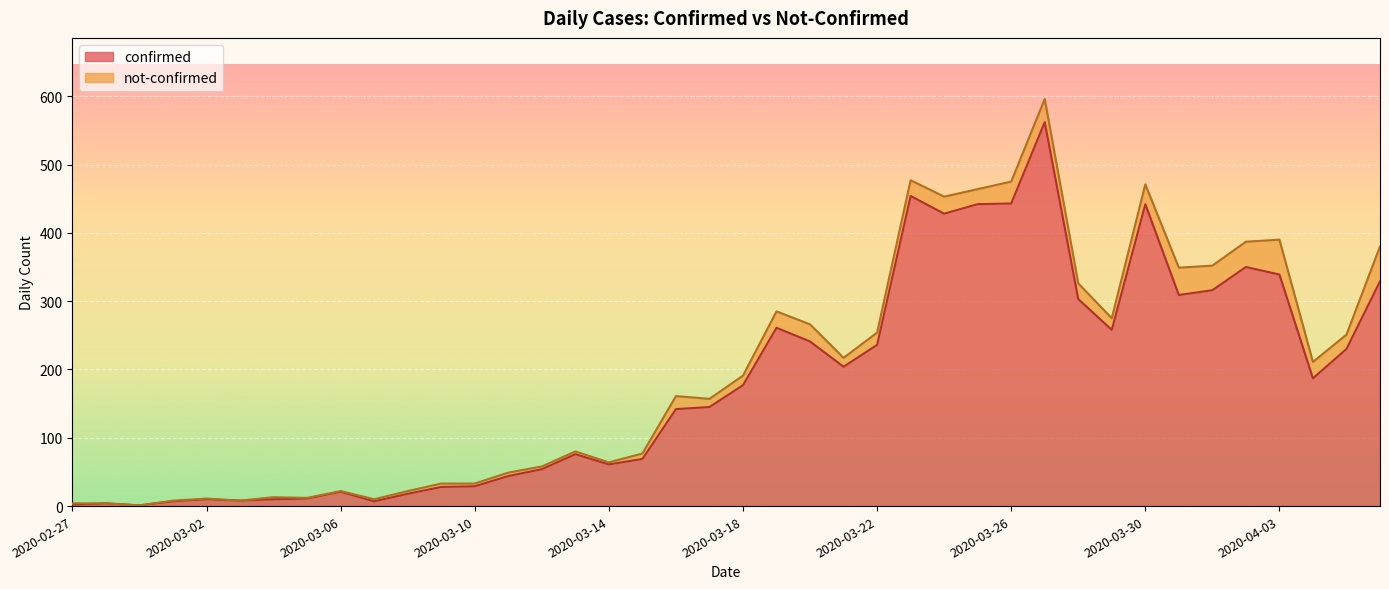

How many data points are less than 177?

20